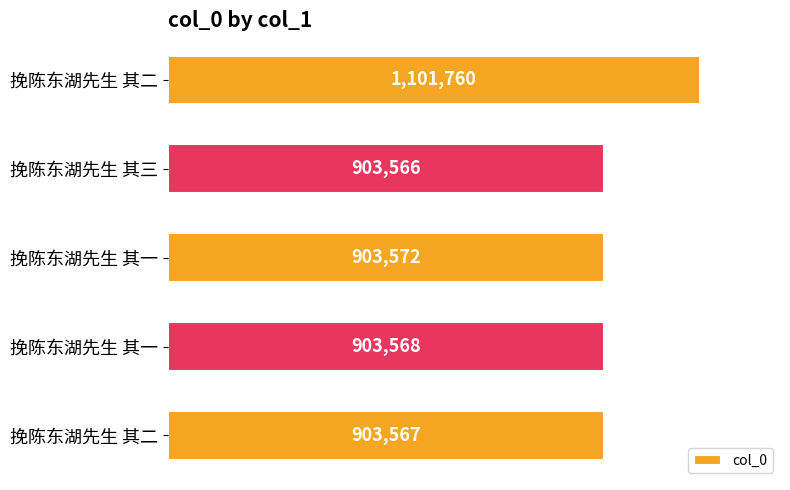

Does the chart contain any negative values?

No